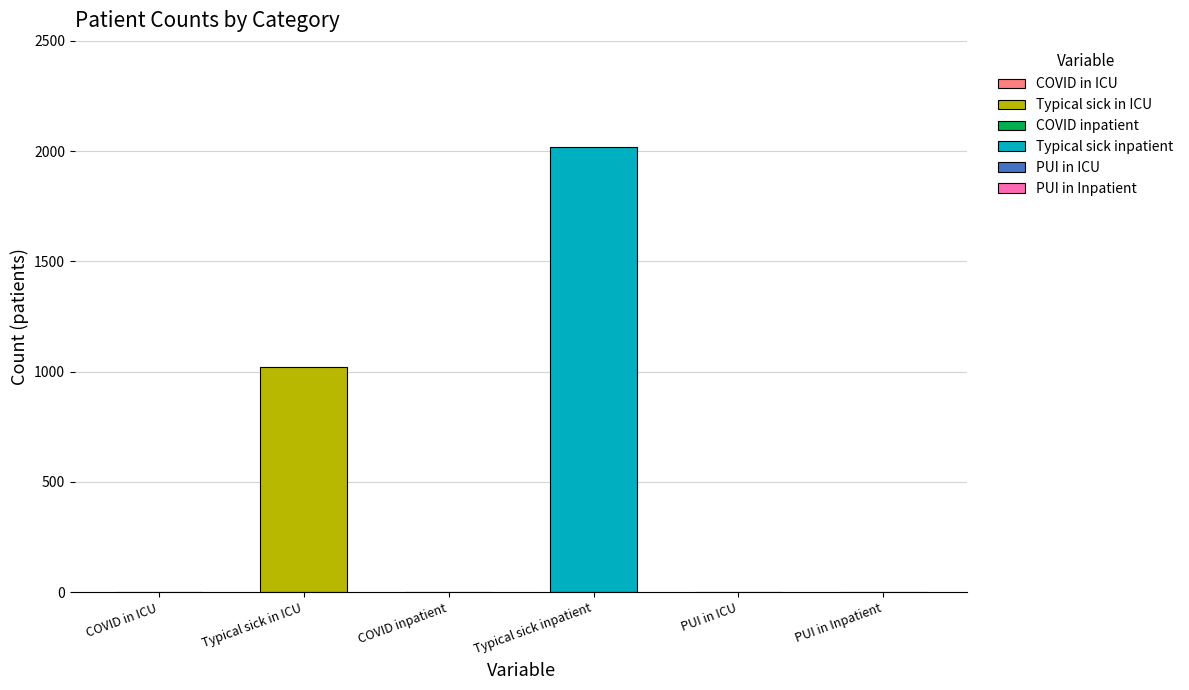

The chart shows a value of 0 at COVID inpatient. True or false?

True